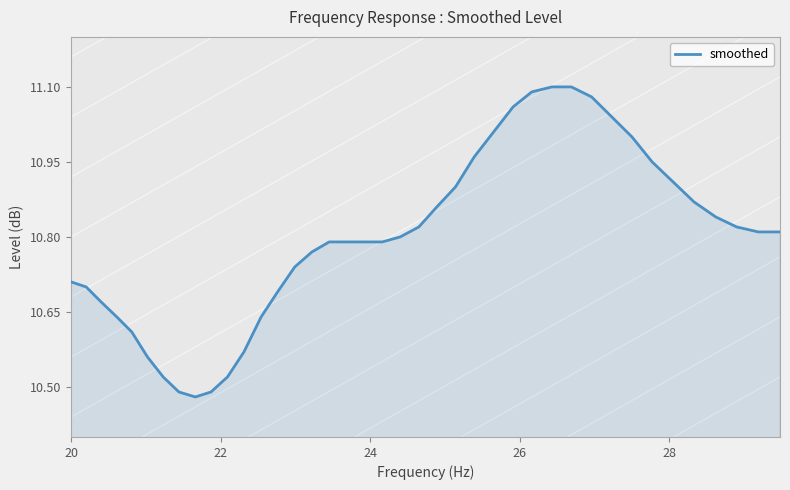

What is the difference between the maximum and minimum values?

0.6